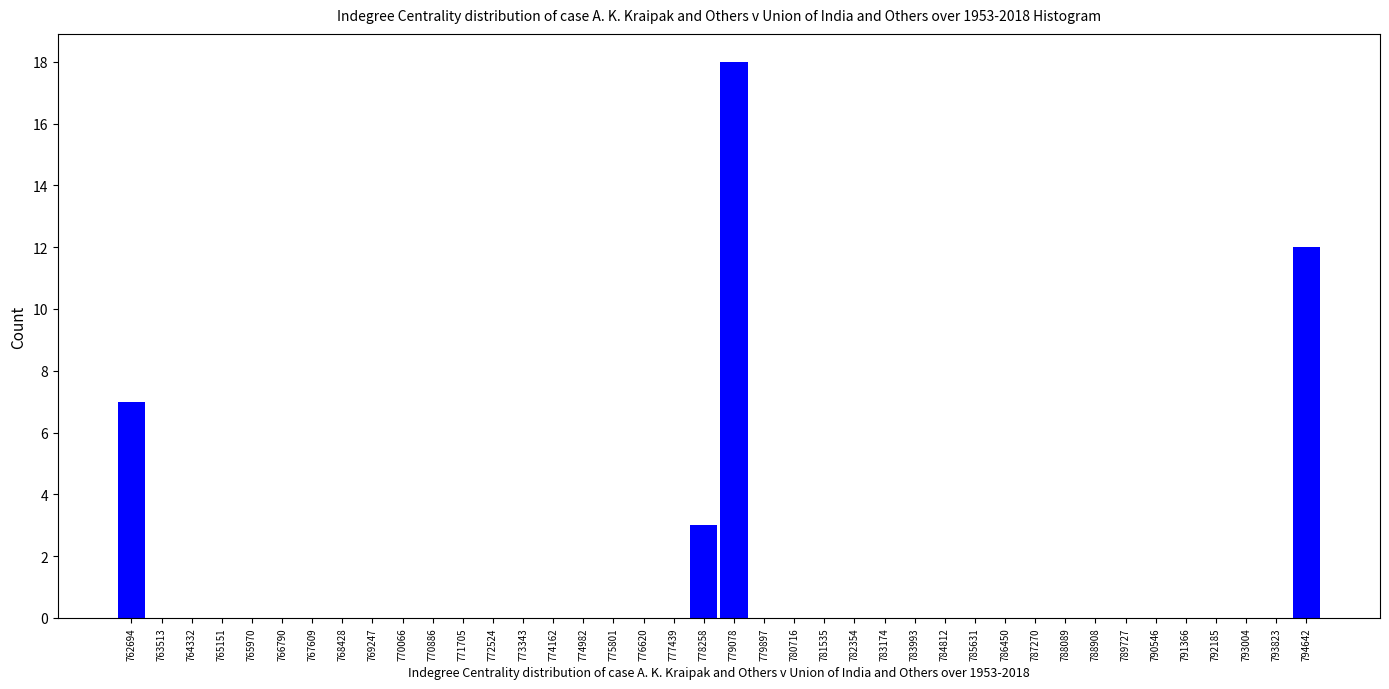

The chart shows a value of 12 at 794642. True or false?

True